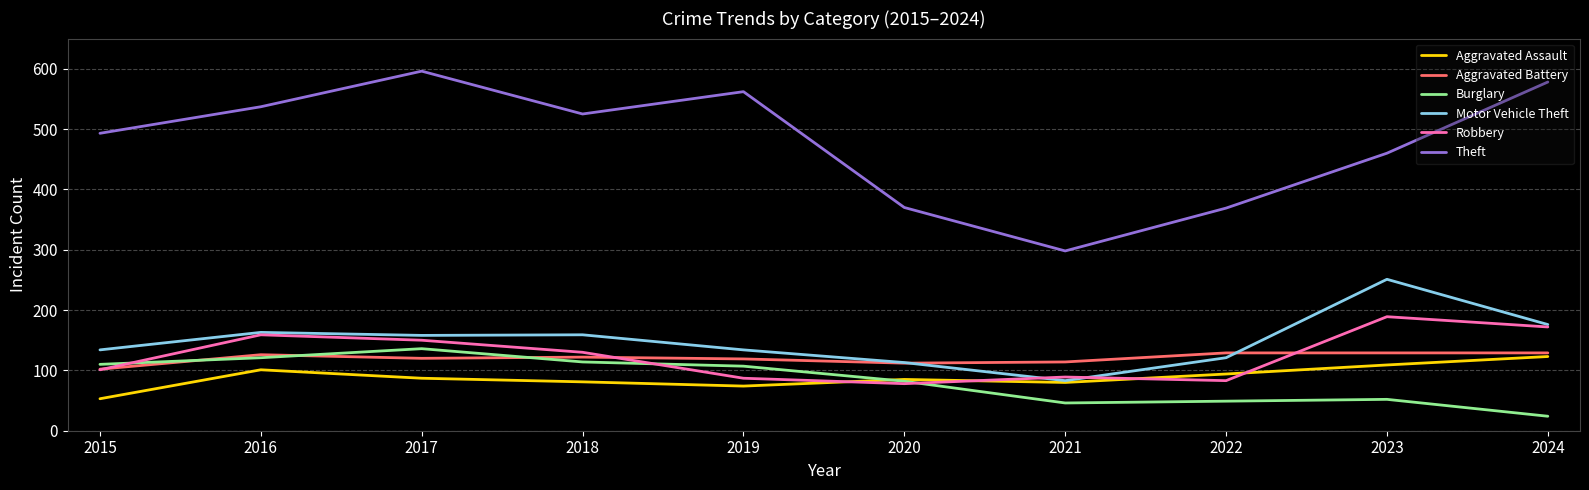

How many lines are shown in the chart?

6